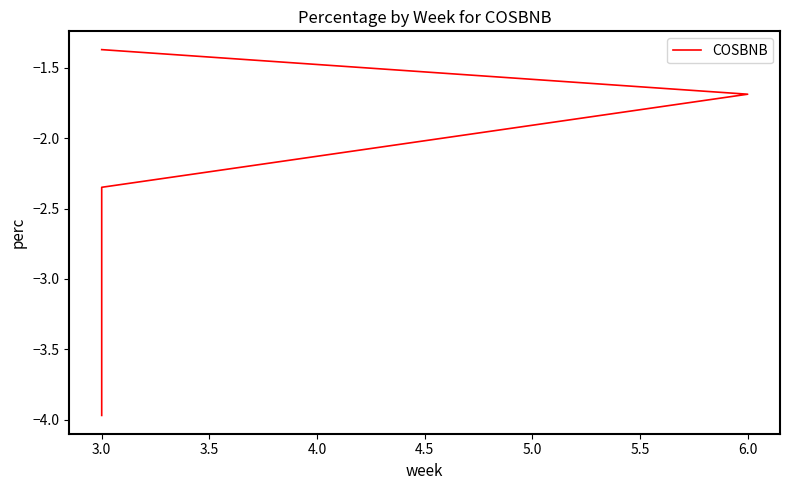

How many series are shown in this chart?

1